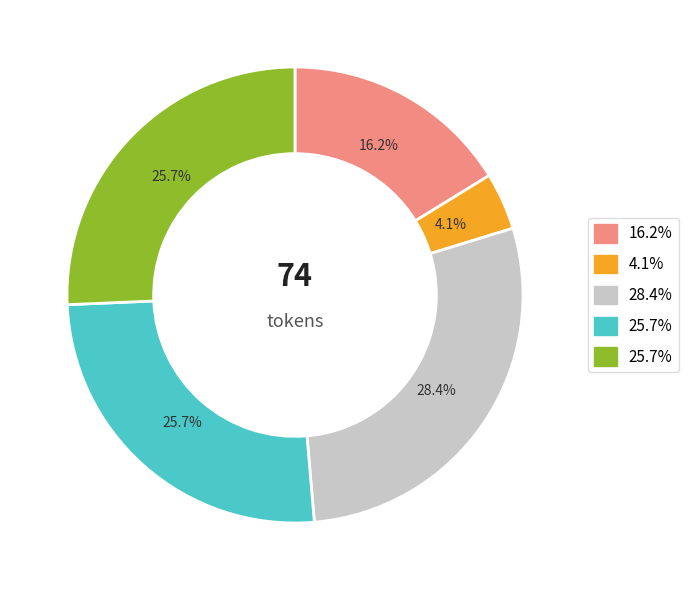

To the nearest percent, what is the average slice percentage?

20%